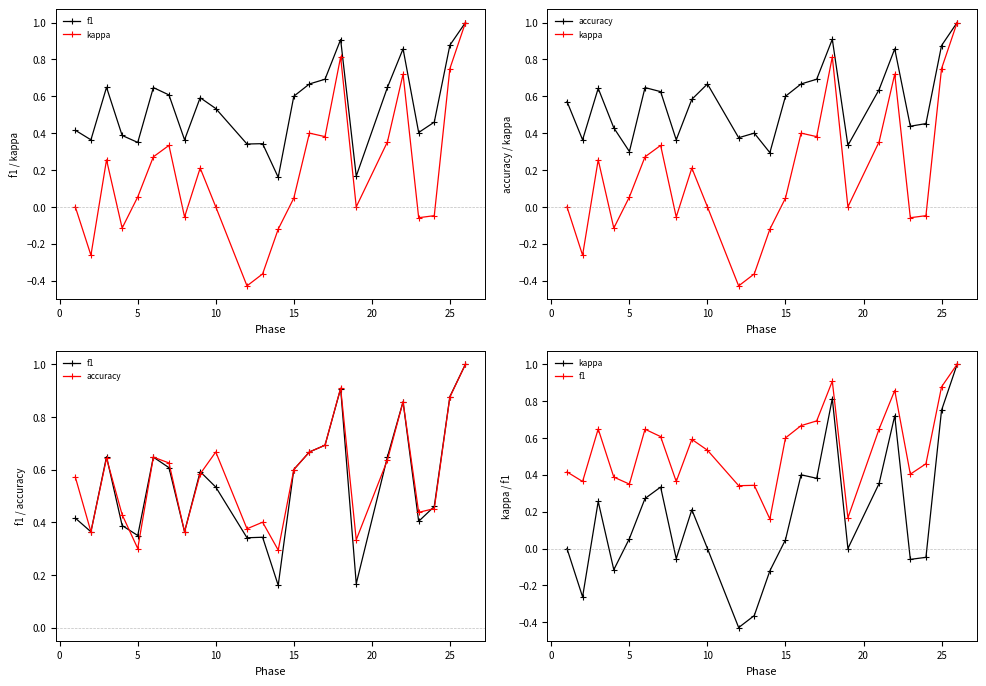

What is the smallest value displayed?

-0.4